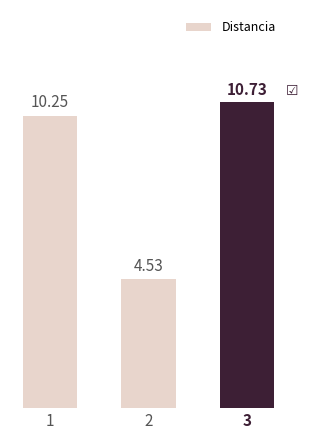

Approximately how many times larger is the value at 3 compared to 1?

1.0